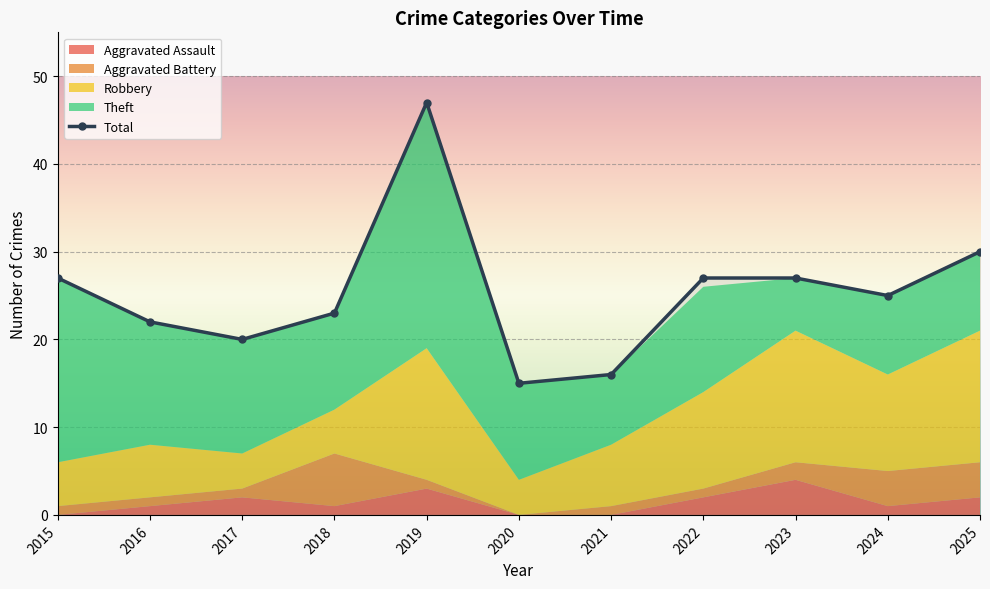

Which has a higher value, 2025 or 2023?

2023